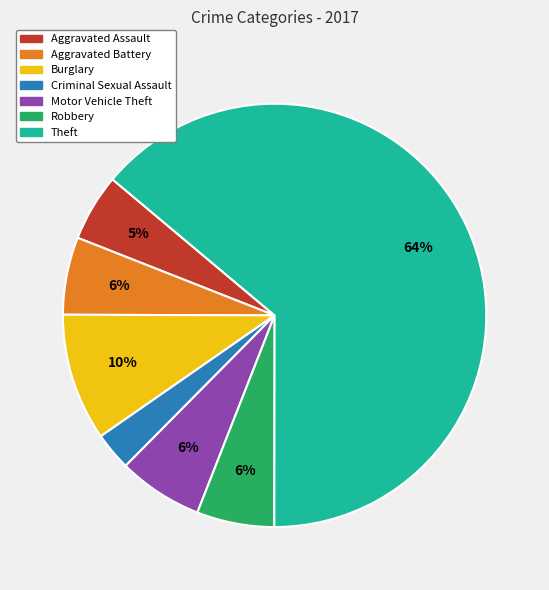

To the nearest percent, what is the difference between the largest and smallest slice percentages?

61%